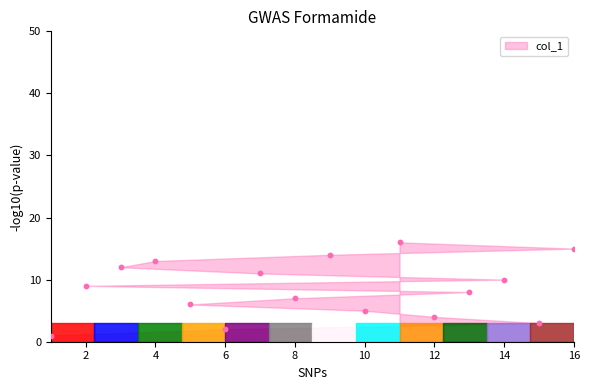

What is the range of Y values (max minus min)?

15